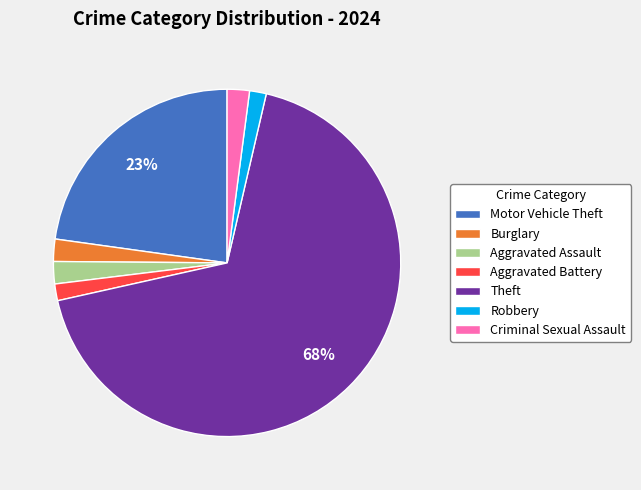

To the nearest percent, what is the average slice percentage?

14%